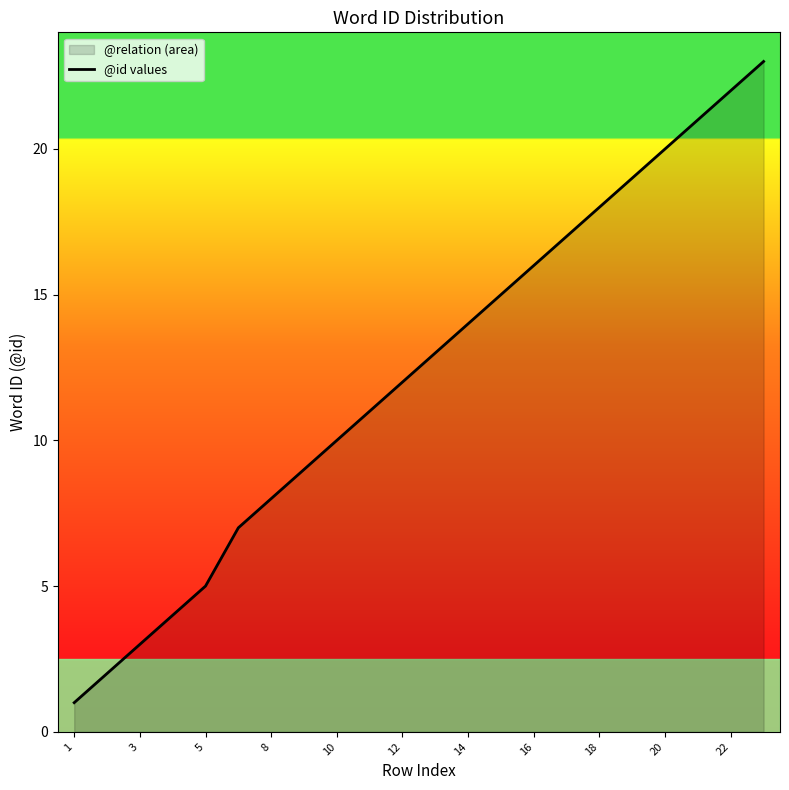

Approximately how many times larger is the value at 3 compared to 10?

0.3